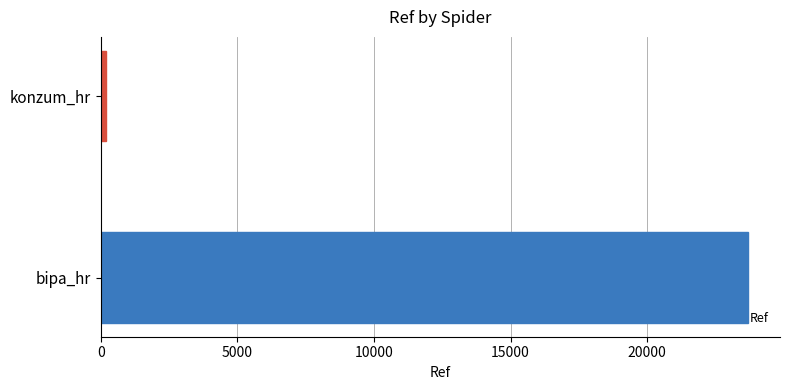

The value at bipa_hr is 36872. True or false?

False